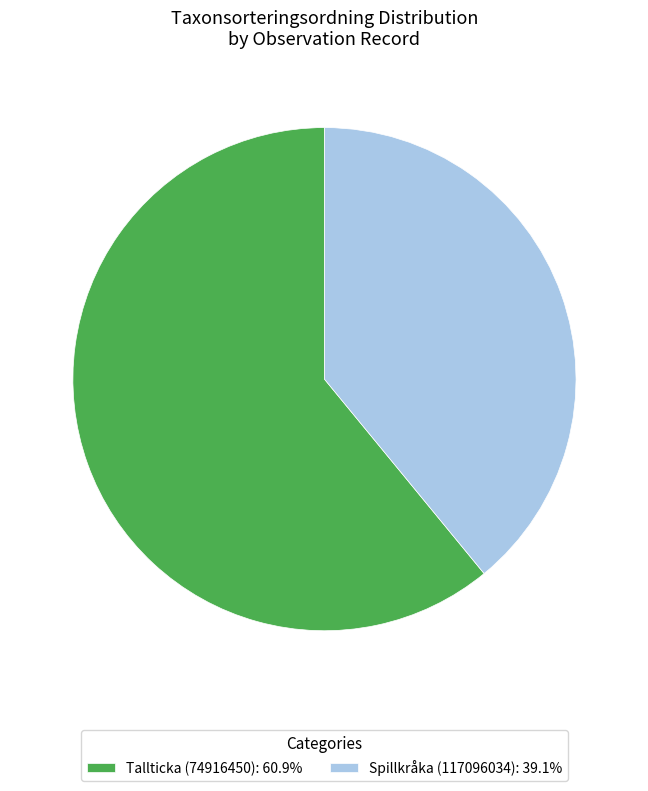

Rank the categories by value from highest to lowest.

Tallticka (74916450), Spillkråka (117096034)